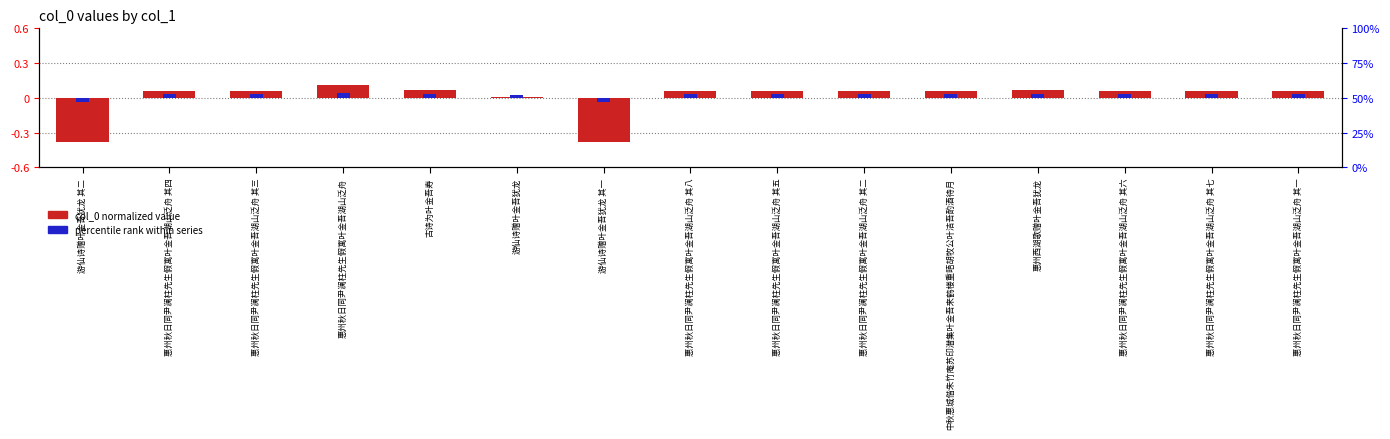

What is the lowest value of the col_0 normalized series?

-0.4